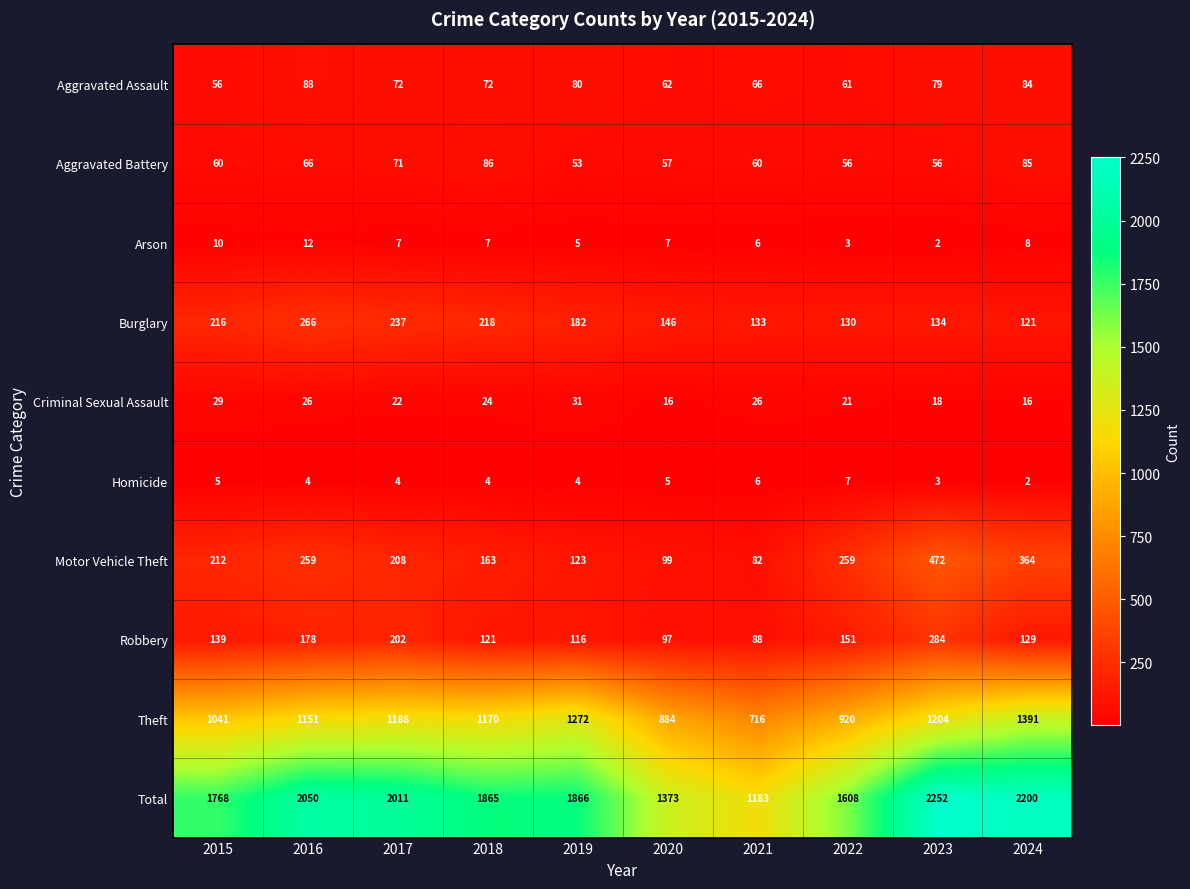

Rank the series by their maximum value, from highest to lowest.

Total, Theft, Motor Vehicle Theft, Robbery, Burglary, Aggravated Assault, Aggravated Battery, Criminal Sexual Assault, Arson, Homicide